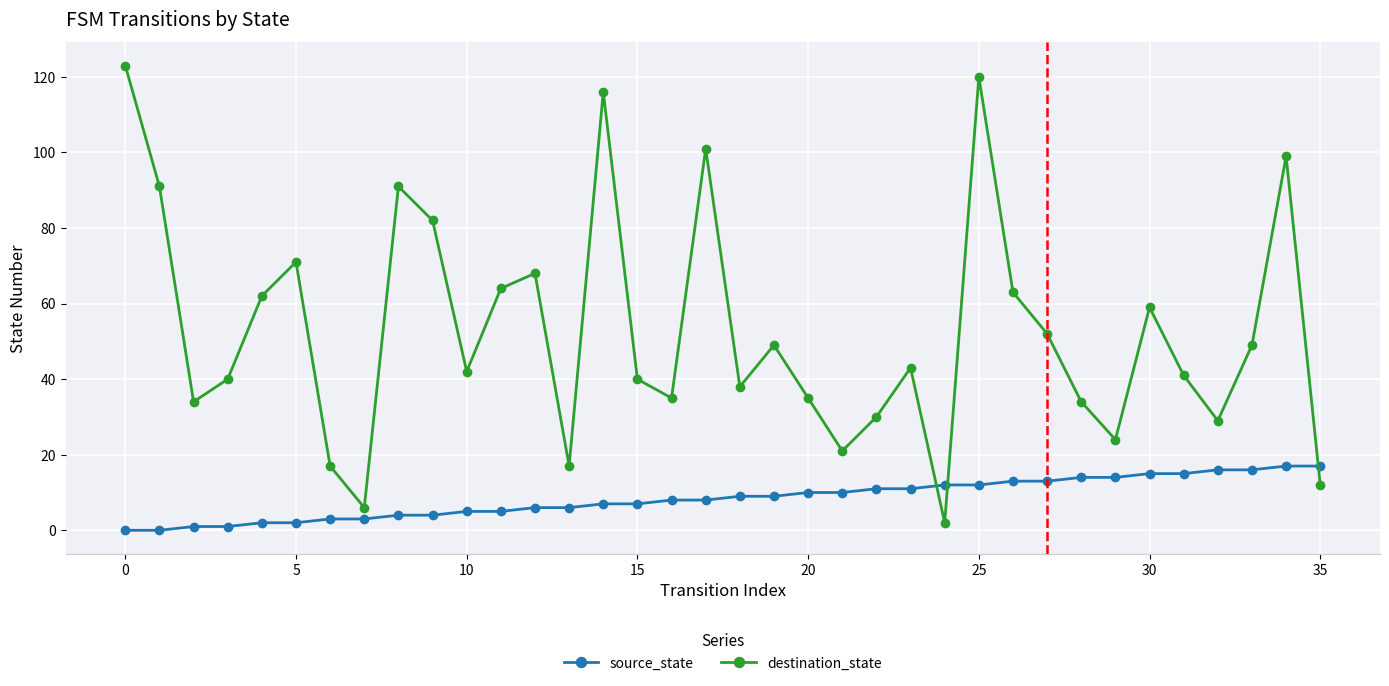

After their last crossing, which series has the higher values: destination_state or source_state?

source_state